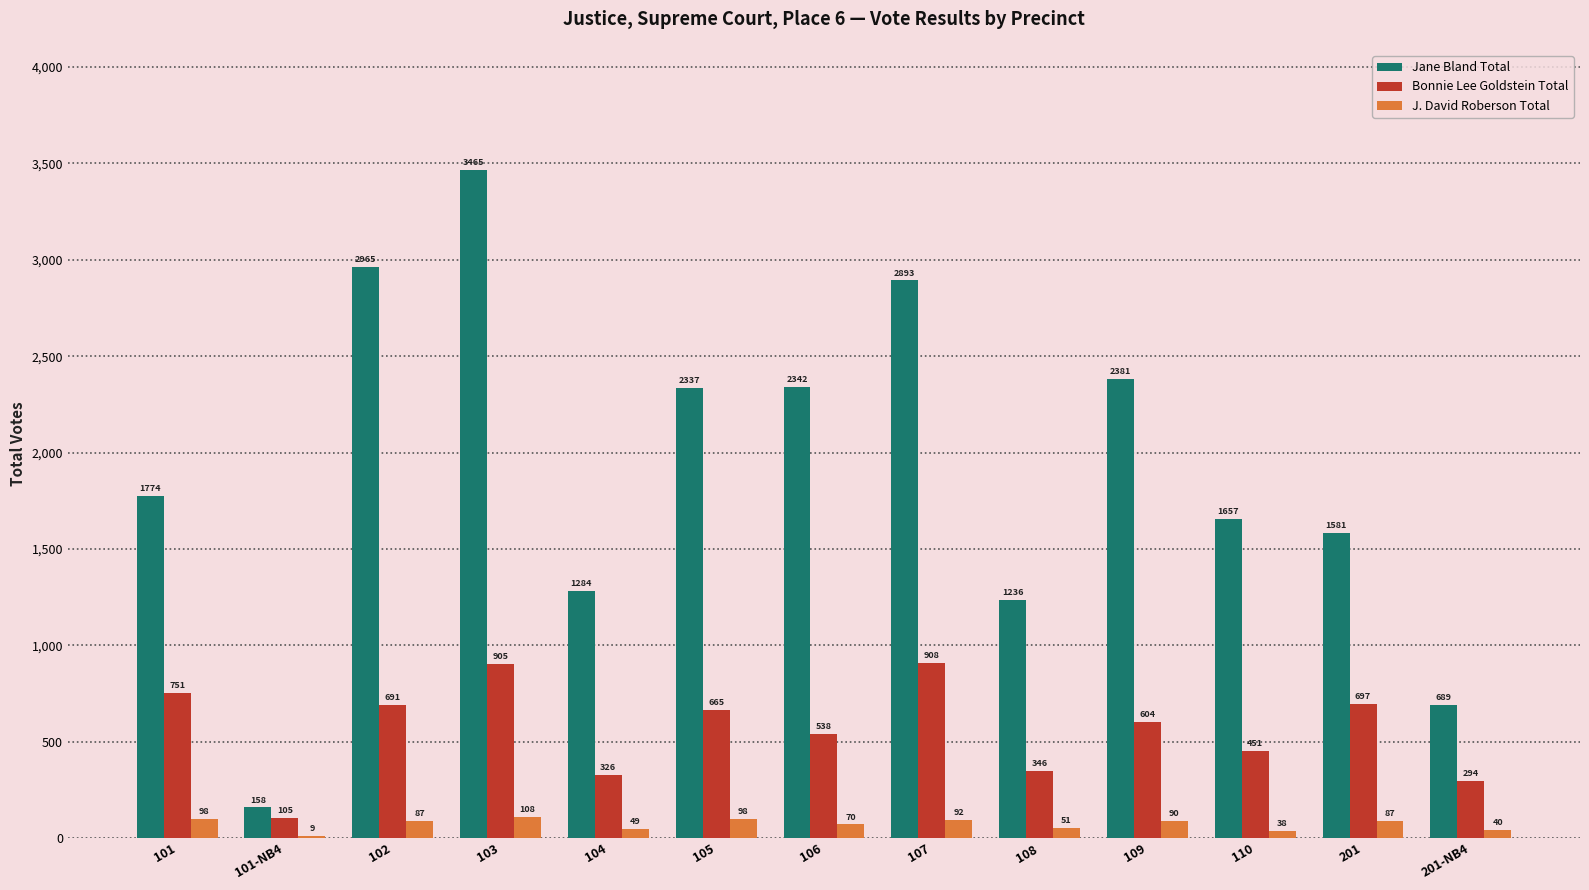

What are all the series names shown in the legend?

Jane Bland Total, Bonnie Lee Goldstein Total, J. David Roberson Total